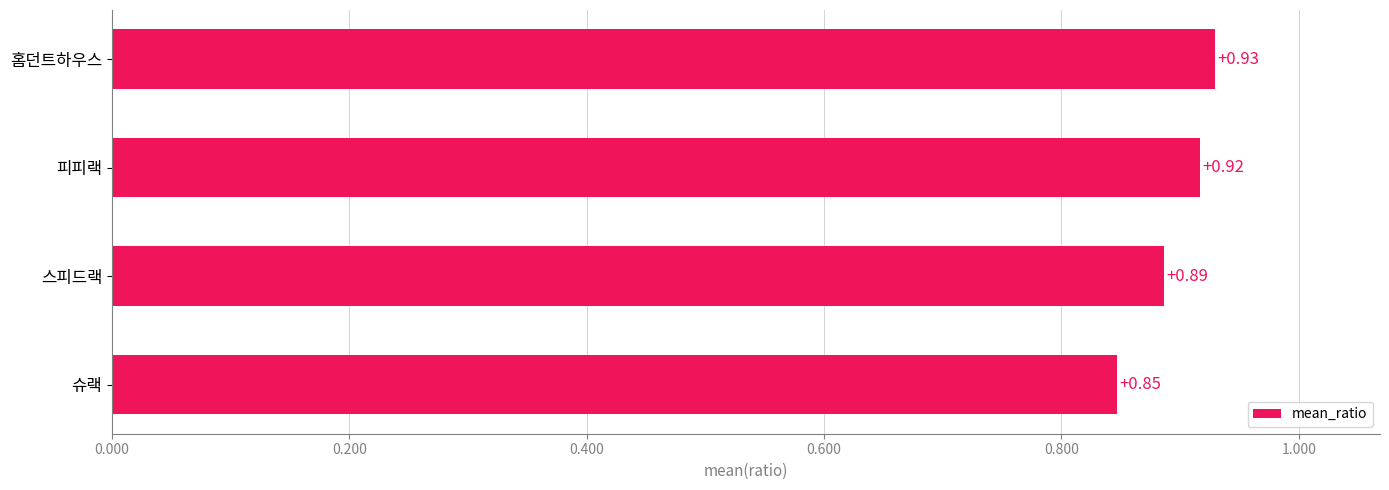

List the labels in order of value, smallest first.

슈랙, 스피드랙, 피피랙, 홈던트하우스